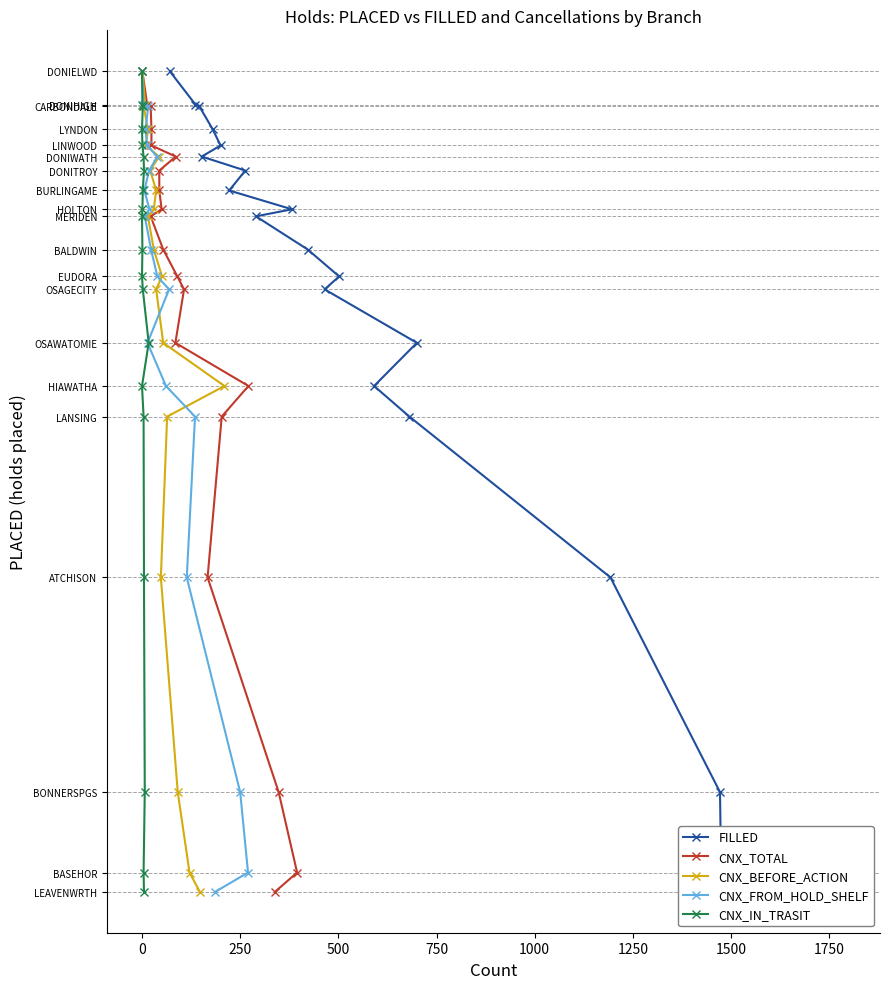

How many lines are shown in the chart?

5